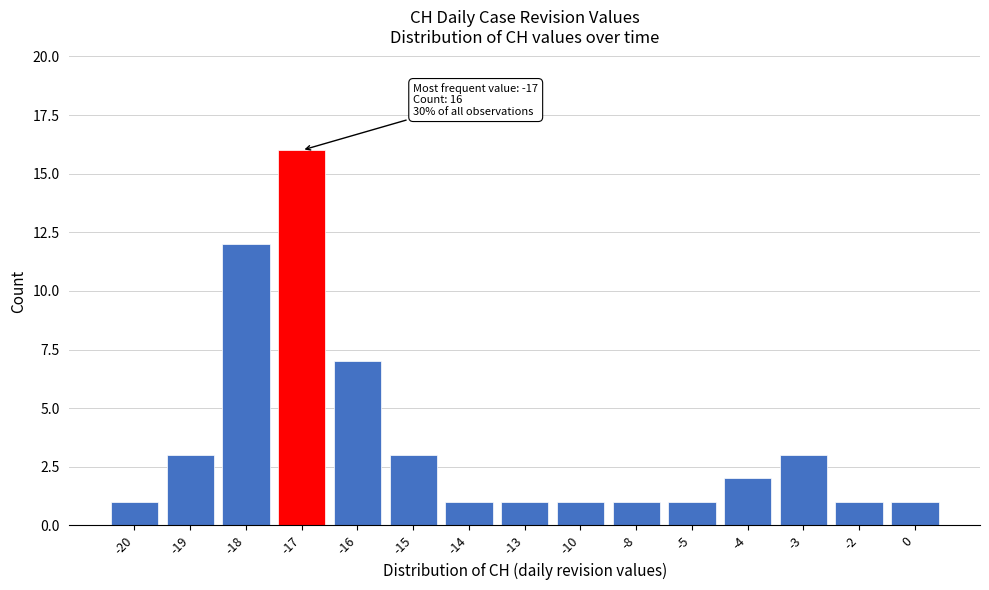

Reading left to right, what are all the values shown in this chart?

-20=1	-19=3	-18=12	-17=16	-16=7	-15=3	-14=1	-13=1	-10=1	-8=1	-5=1	-4=2	-3=3	-2=1	0=1